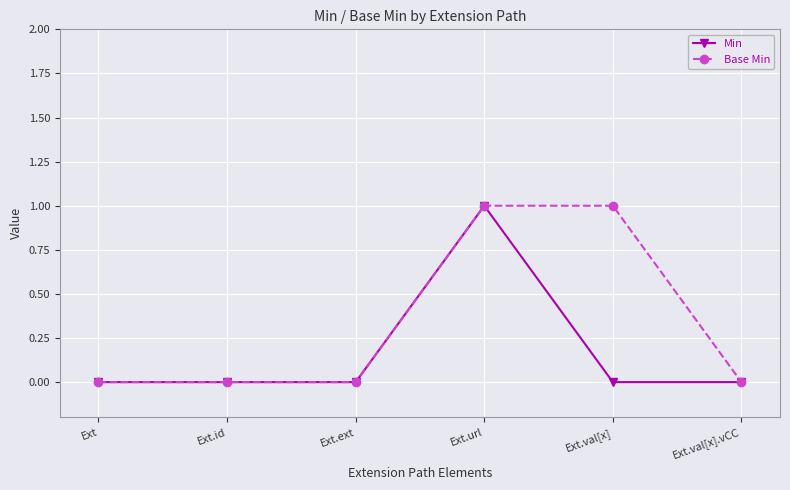

What is the difference between the Base Min values at Ext.val[x] and Ext?

1